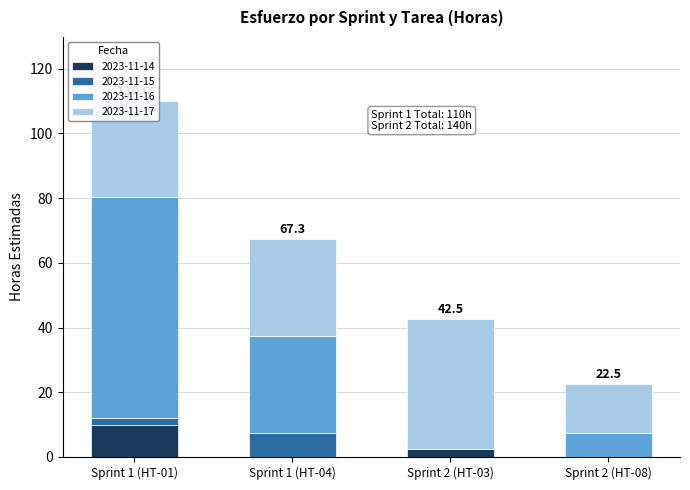

What is the total value across all series at Sprint 1 (HT-04)?

67.3